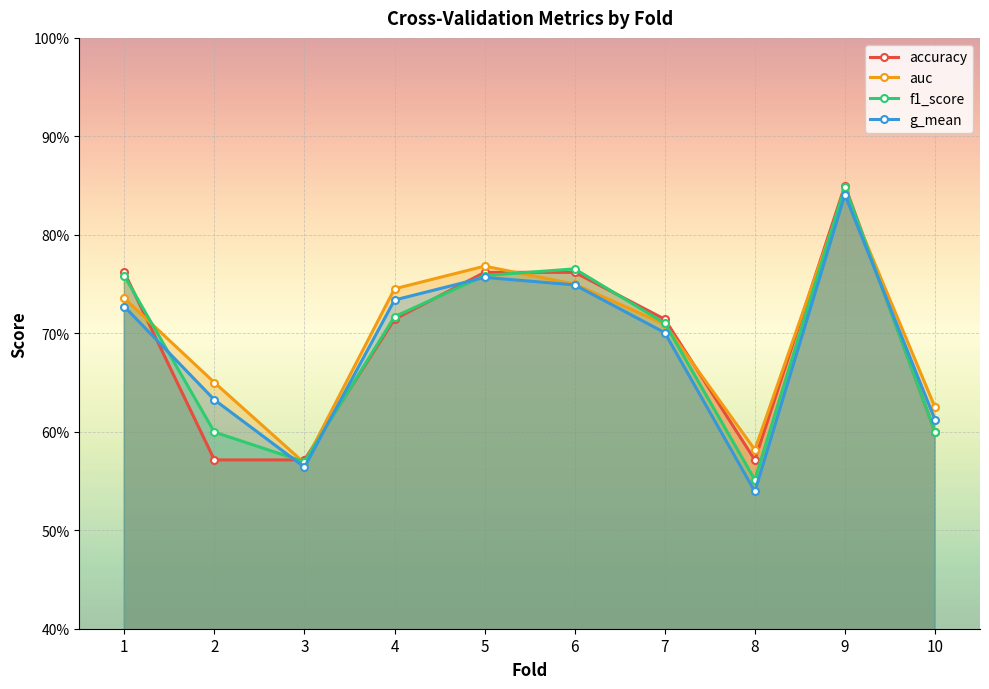

Reading left to right, what are all the values shown in this chart?

accuracy: 1=0.8	2=0.6	3=0.6	4=0.7	5=0.8	6=0.8	7=0.7	8=0.6	9=0.8	10=0.6
auc: 1=0.7	2=0.7	3=0.6	4=0.7	5=0.8	6=0.8	7=0.7	8=0.6	9=0.8	10=0.6
f1_score: 1=0.8	2=0.6	3=0.6	4=0.7	5=0.8	6=0.8	7=0.7	8=0.6	9=0.8	10=0.6
g_mean: 1=0.7	2=0.6	3=0.6	4=0.7	5=0.8	6=0.7	7=0.7	8=0.5	9=0.8	10=0.6